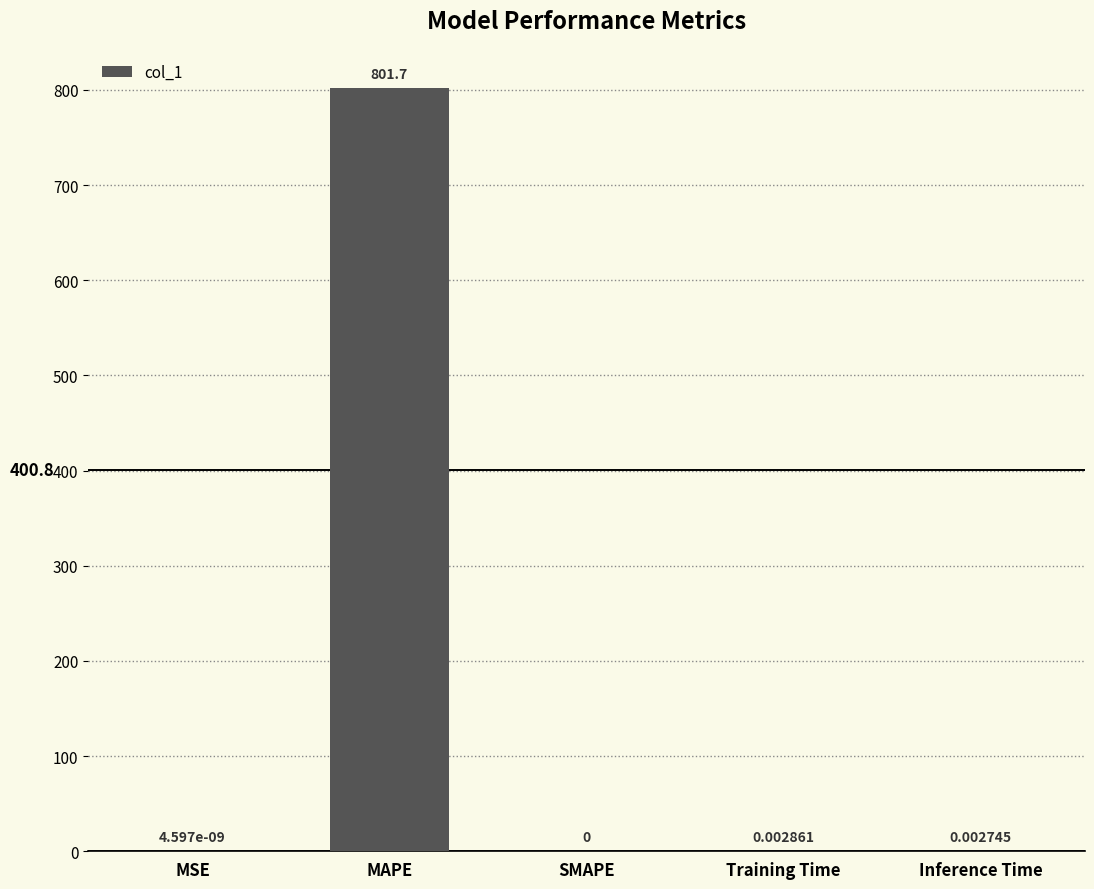

Are the bars horizontal?

No